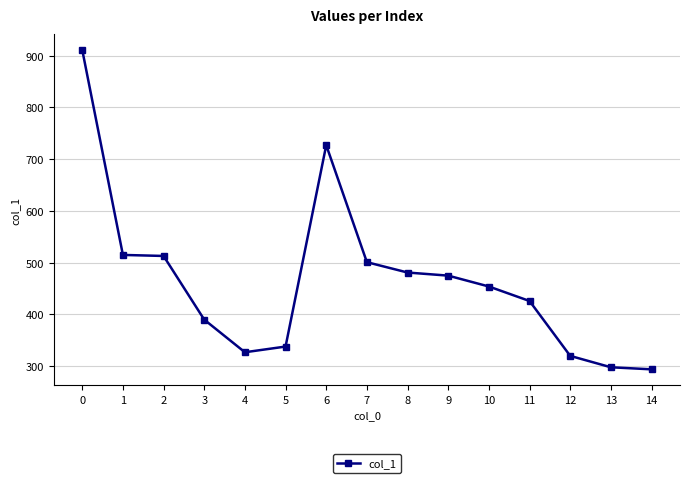

What is the sum of the values at 6 and 11?

1153